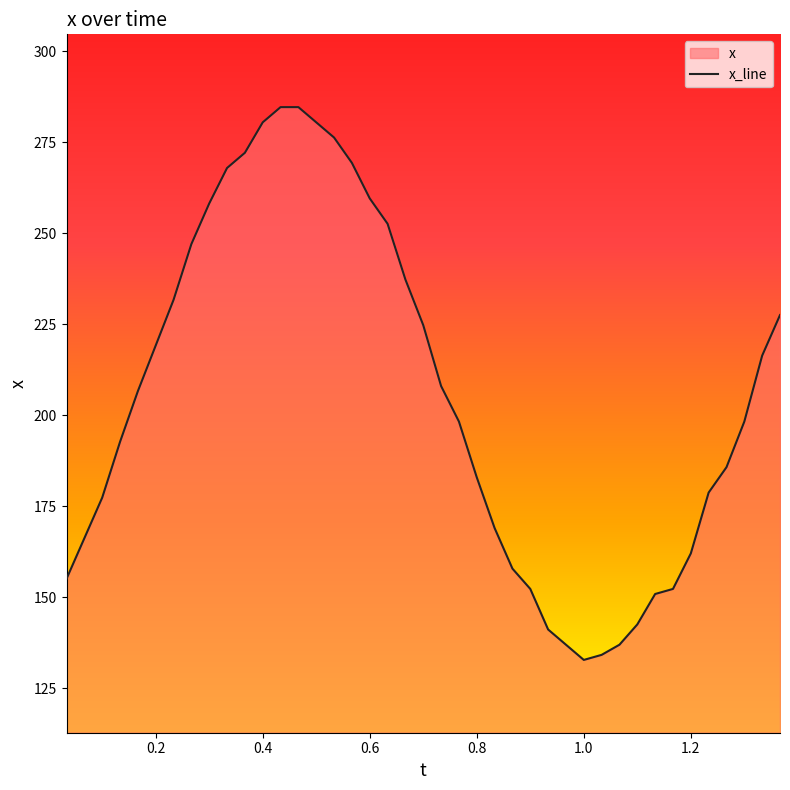

What is the difference between the maximum and minimum values?

151.9